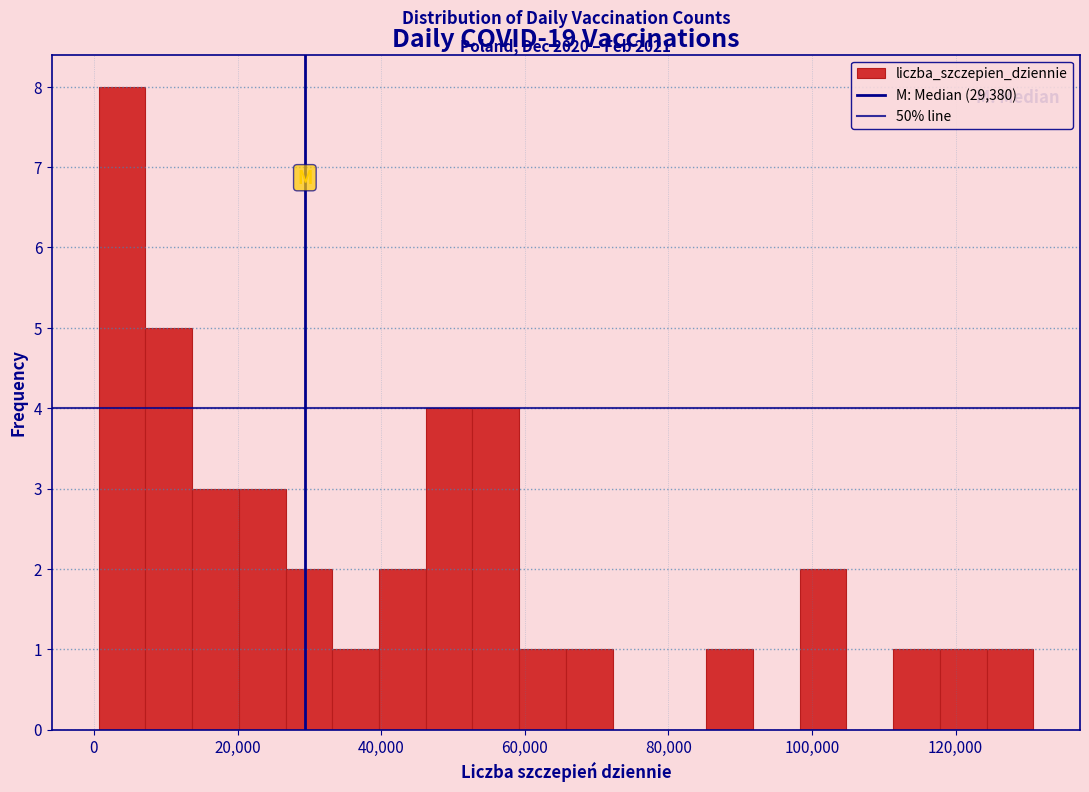

Around what value on the x-axis is the tallest bar? Give the approximate position of its centre, as read against the axis.

4000